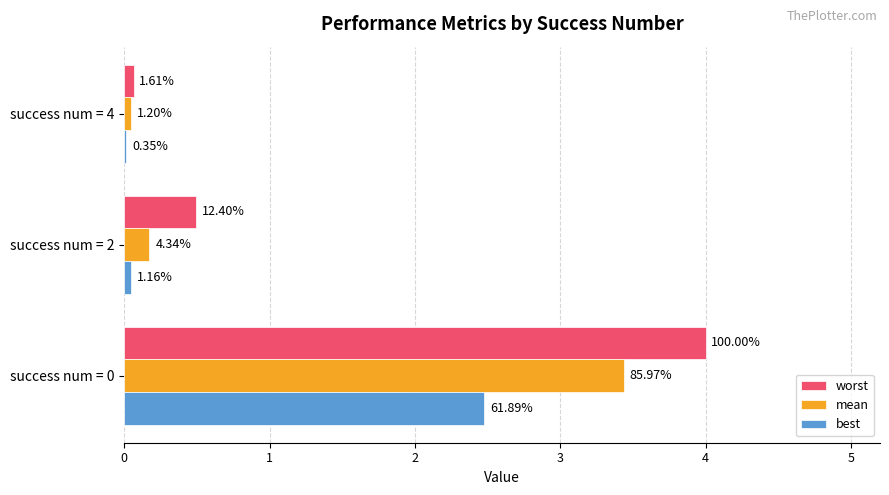

What is the sum of all worst values?

4.6